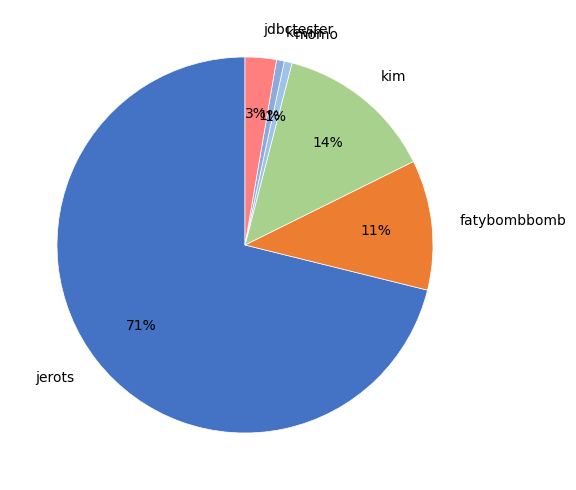

Is there any slice that represents more than half of the pie?

Yes